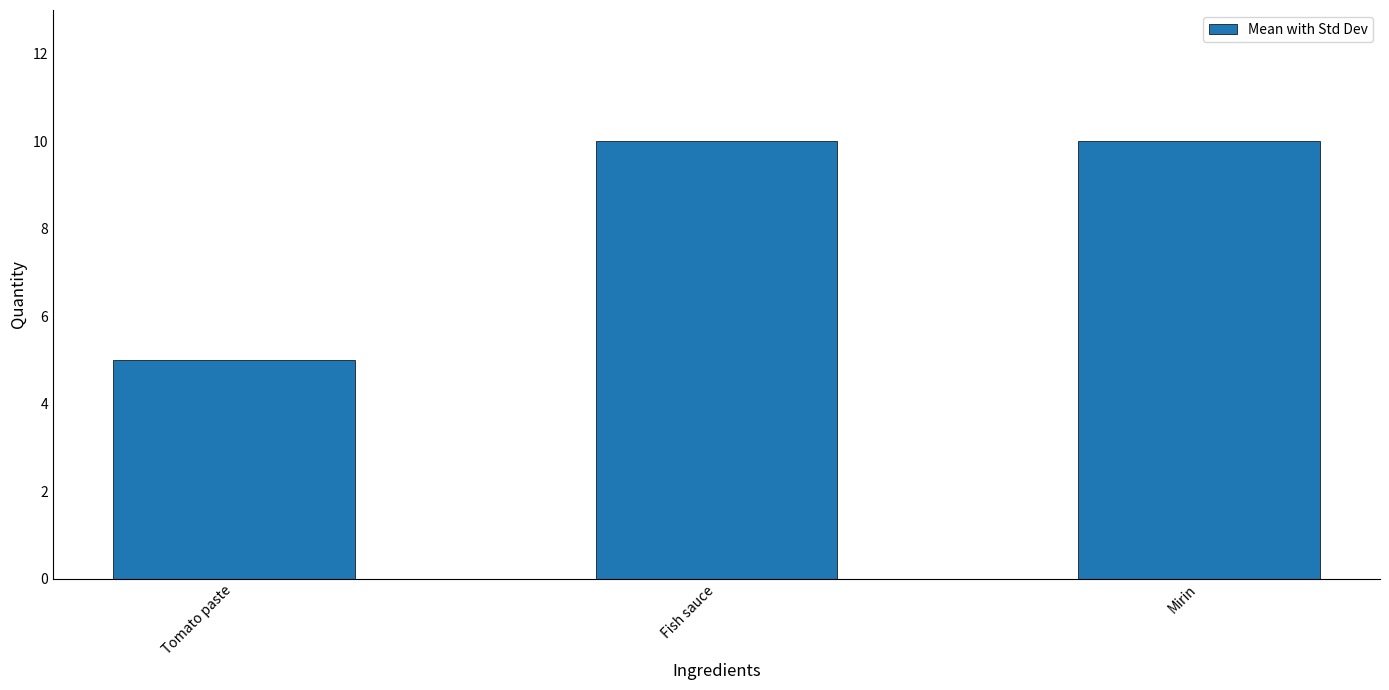

What is the approximate value at Mirin?

10